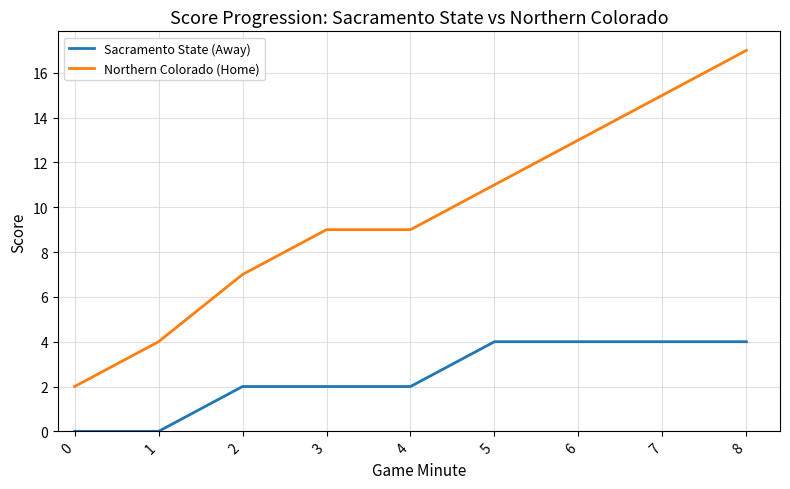

Is it true that Northern Colorado (Home) equals 5 at 7?

False